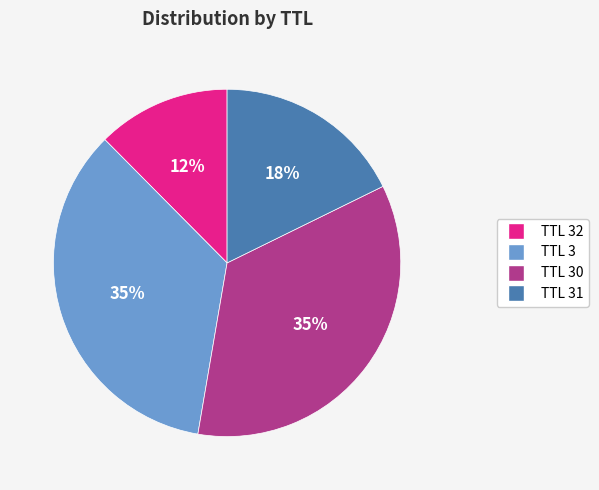

Which has a higher value, TTL 31 or TTL 3?

TTL 3